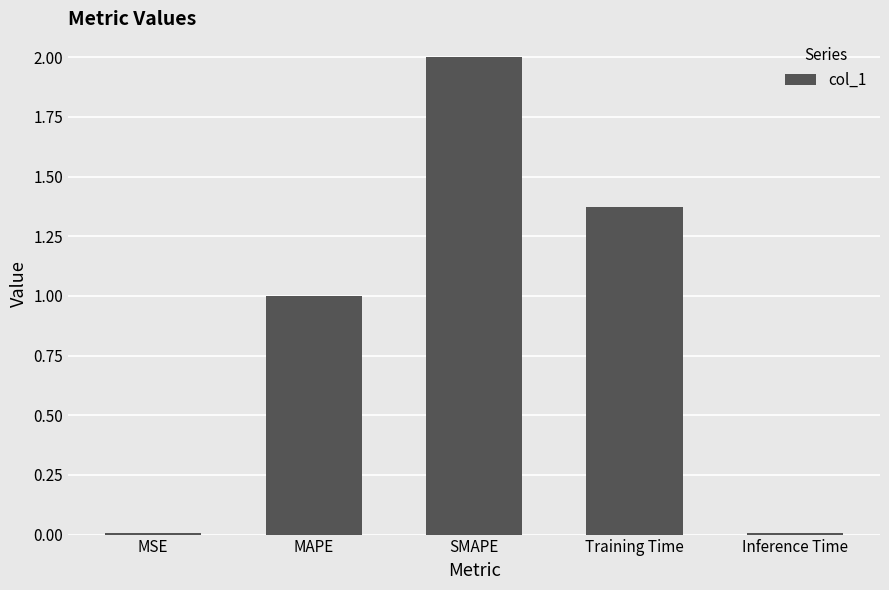

Where is the data nearest to the value 1?

MAPE